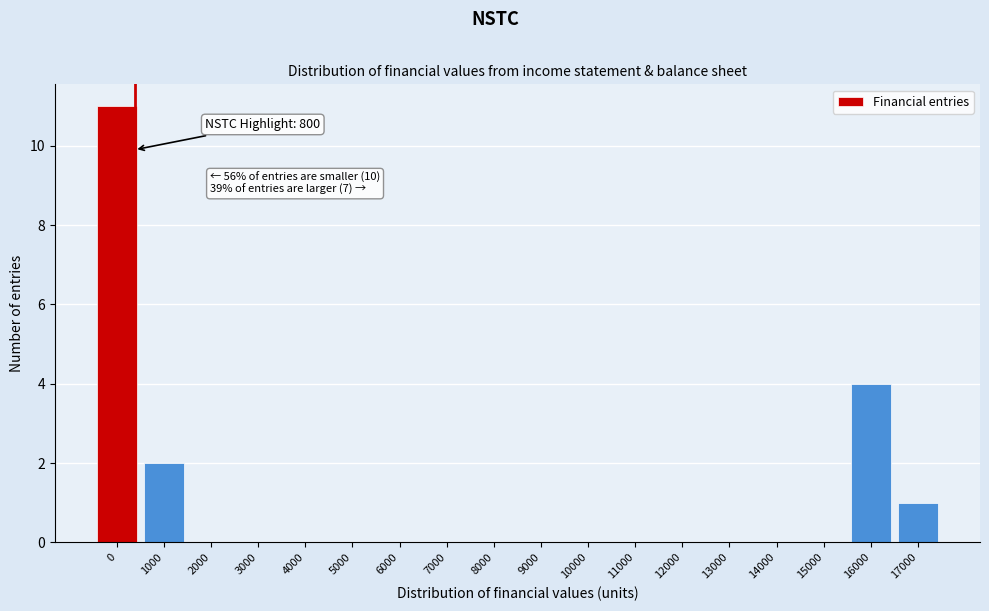

Reading right to left, transcribe all the data shown in this chart.

17000=1	16000=4	15000=0	14000=0	13000=0	12000=0	11000=0	10000=0	9000=0	8000=0	7000=0	6000=0	5000=0	4000=0	3000=0	2000=0	1000=2	0=11